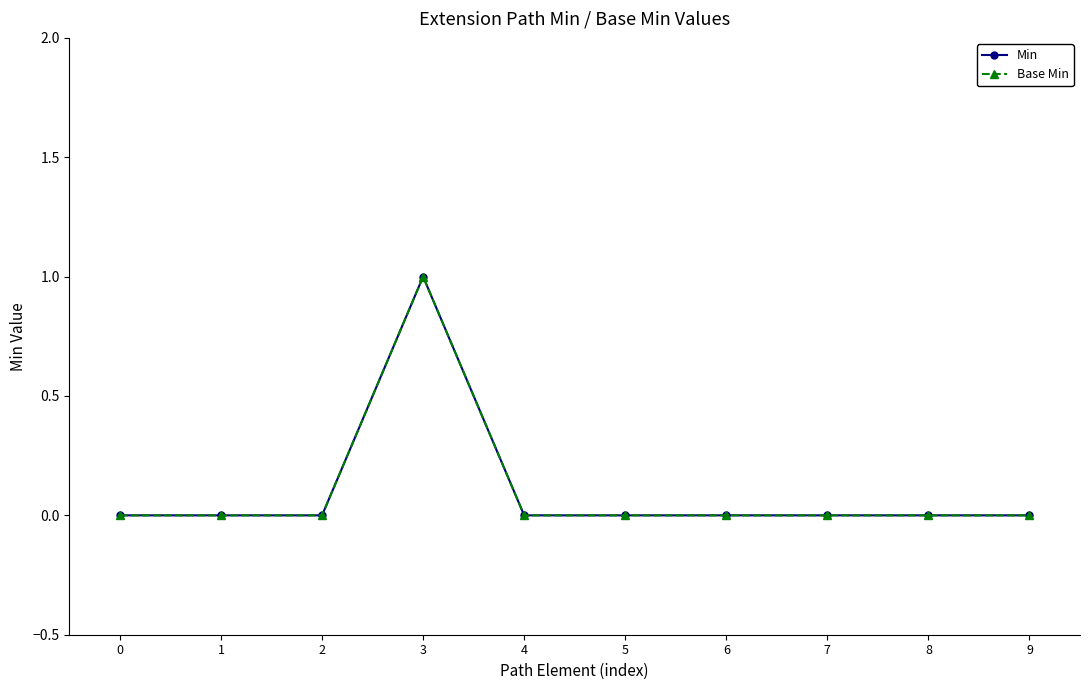

Which series has the largest range (max minus min)?

Min